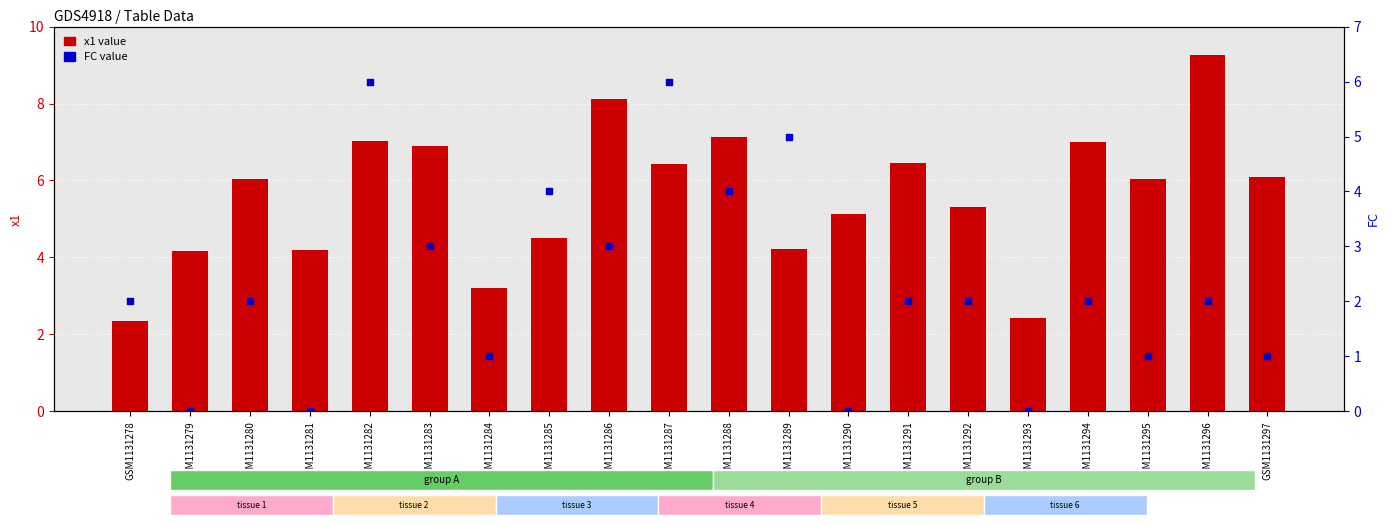

At how many categories does at least one series exceed 1?

20